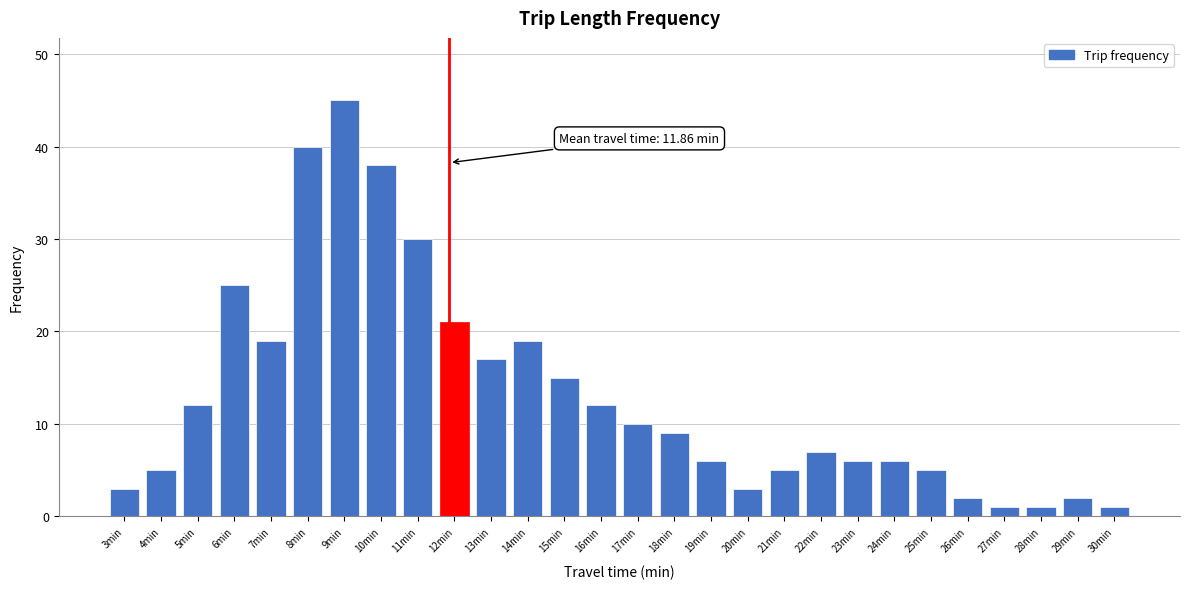

Reading right to left, list all the values displayed in this chart.

1	2	1	1	2	5	6	6	7	5	3	6	9	10	12	15	19	17	21	30	38	45	40	19	25	12	5	3